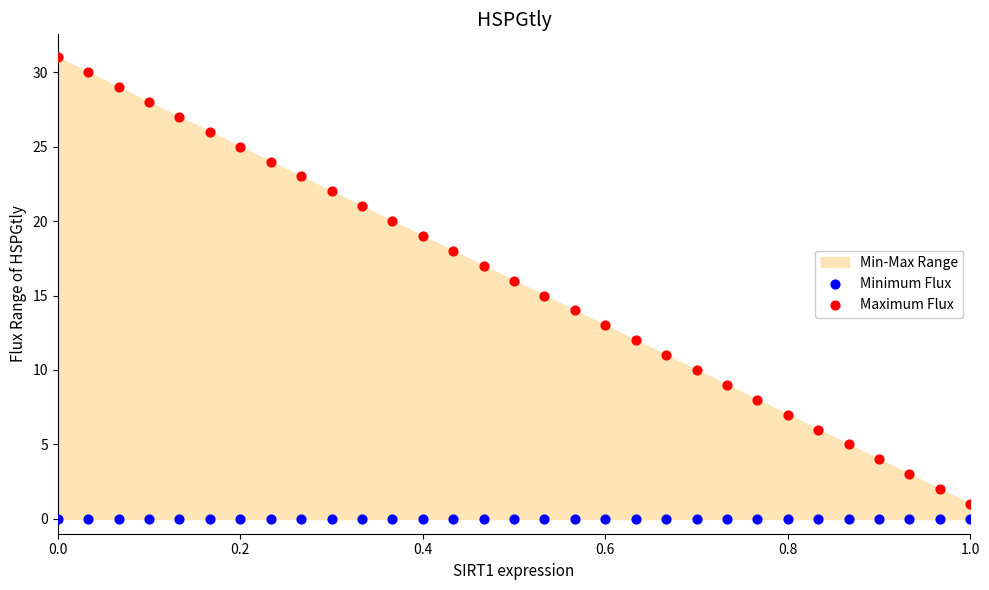

Which series contains the highest Y value?

Maximum Flux